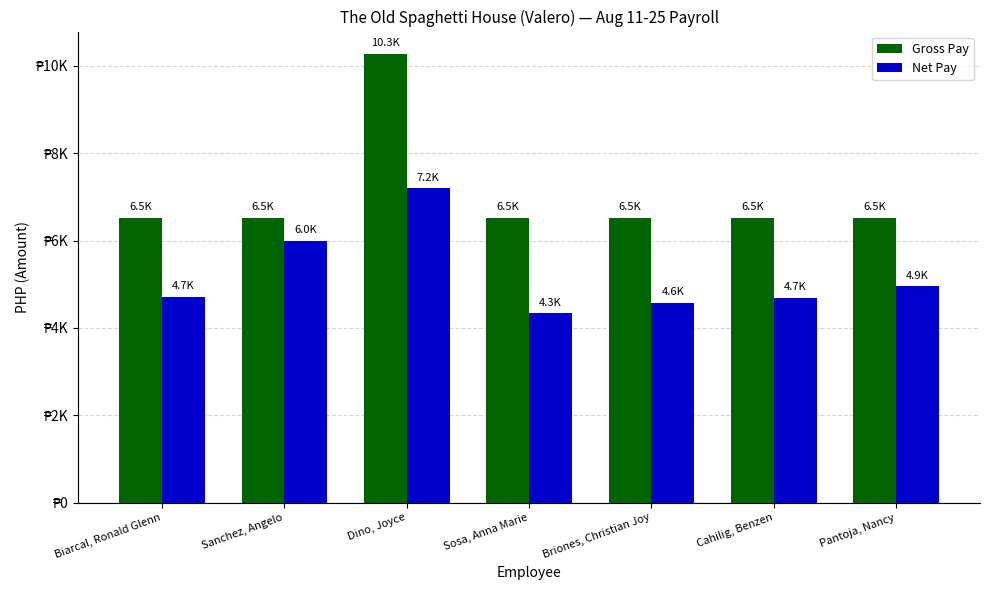

What is the label of the 2nd bar from the left?

Sanchez, Angelo